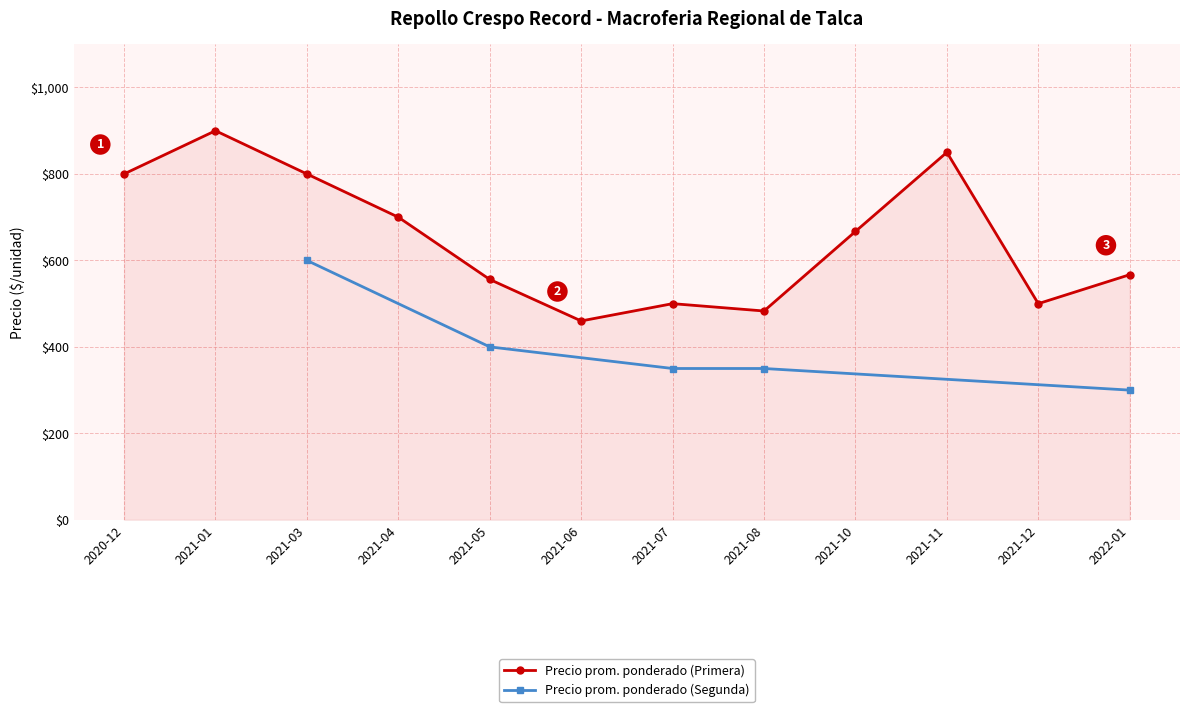

Count the number of data series in this chart.

2